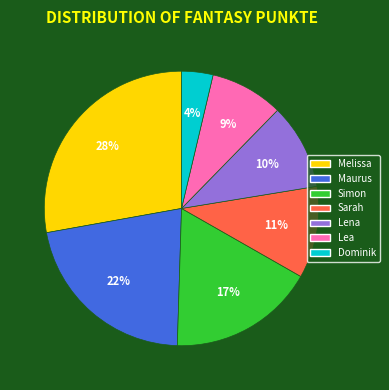

How many segments does this pie chart have?

7